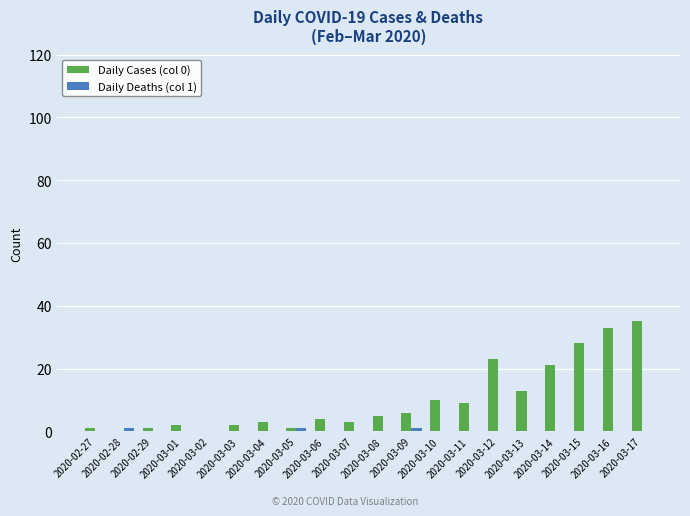

Which series has the largest total across all categories?

Daily Cases (col 0)